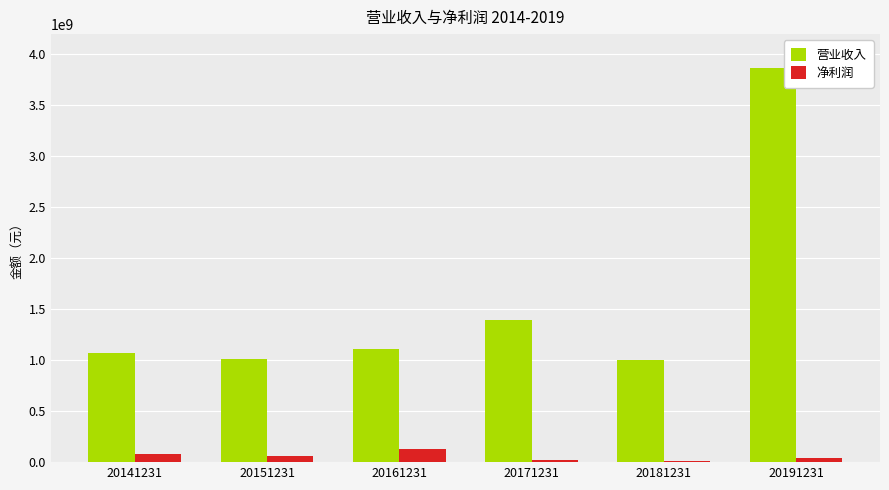

The value of 营业收入 at 20171231 is 1392514721.4. True or false?

True